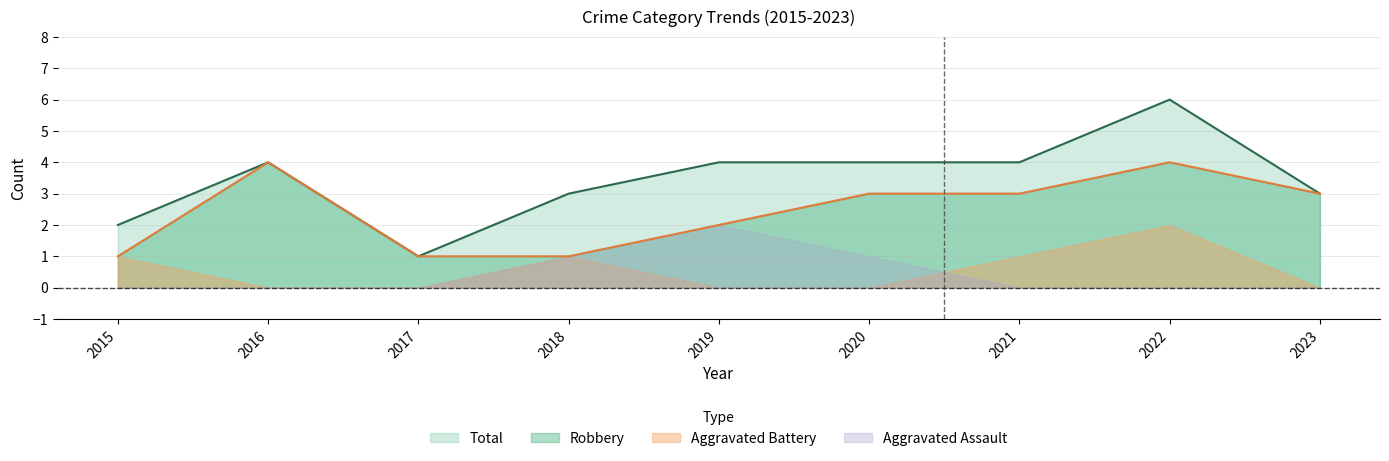

What value does the Total series have at 2019?

4